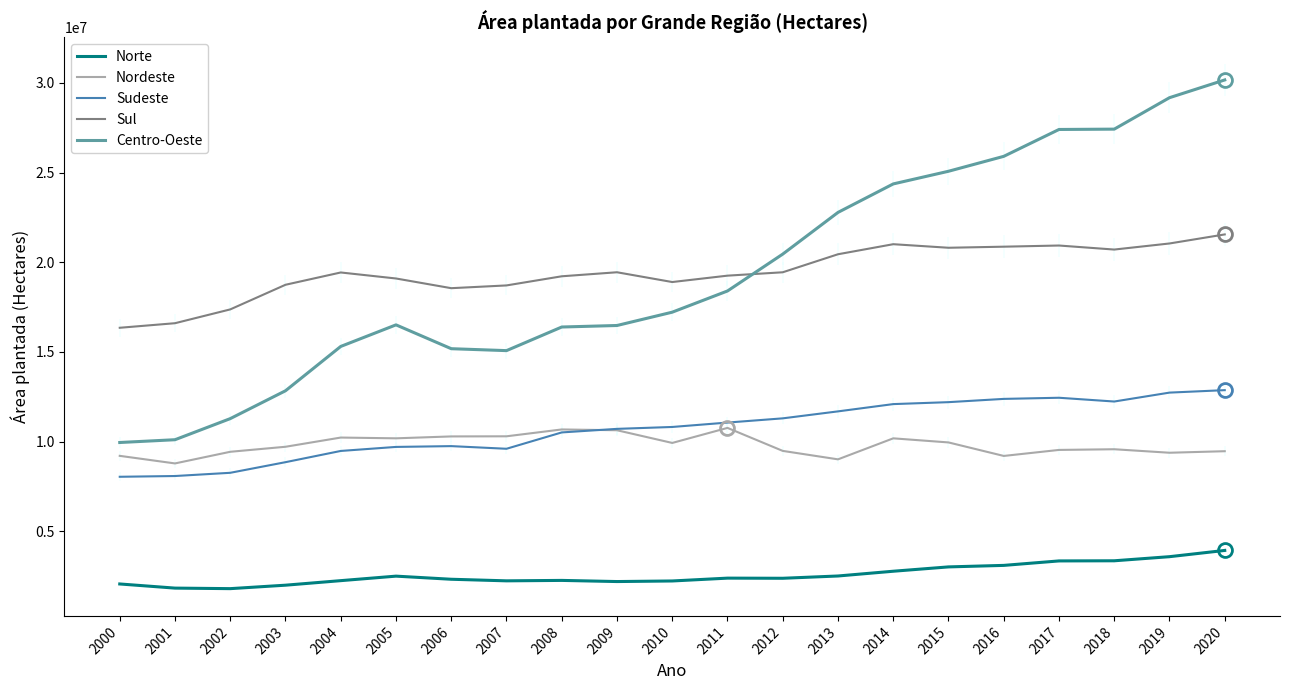

Reading left to right, list all the values displayed in this chart.

Norte: 2000=2053739	2001=1822772	2002=1792936	2003=1985383	2004=2238944	2005=2490352	2006=2316497	2007=2228252	2008=2252466	2009=2188574	2010=2220921	2011=2379188	2012=2371338	2013=2498636	2014=2763921	2015=3005626	2016=3089919	2017=3339139	2018=3346896	2019=3575863	2020=3924343
Nordeste: 2000=9199680	2001=8776979	2002=9426299	2003=9706247	2004=10220043	2005=10177580	2006=10283136	2007=10290269	2008=10672364	2009=10628046	2010=9919970	2011=10758984	2012=9476030	2013=9004806	2014=10176533	2015=9948343	2016=9194840	2017=9530156	2018=9568293	2019=9373102	2020=9458502
Sudeste: 2000=8032490	2001=8074585	2002=8254140	2003=8847050	2004=9472986	2005=9697741	2006=9742345	2007=9594757	2008=10506555	2009=10704930	2010=10810751	2011=11056385	2012=11291412	2013=11680217	2014=12086127	2015=12194660	2016=12376534	2017=12440093	2018=12229935	2019=12726924	2020=12864432
Sul: 2000=16343408	2001=16598003	2002=17368152	2003=18742013	2004=19427977	2005=19092703	2006=18551722	2007=18705375	2008=19215027	2009=19439877	2010=18894574	2011=19250544	2012=19438921	2013=20444222	2014=21004873	2015=20806356	2016=20866392	2017=20931386	2018=20706338	2019=21045368	2020=21550516
Centro-Oeste: 2000=9944437	2001=10099429	2002=11275934	2003=12830005	2004=15302592	2005=16505833	2006=15176284	2007=15068726	2008=16385829	2009=16470283	2010=17213383	2011=18395932	2012=20452676	2013=22778143	2014=24366969	2015=25073149	2016=25905281	2017=27404124	2018=27422875	2019=29177125	2020=30167264